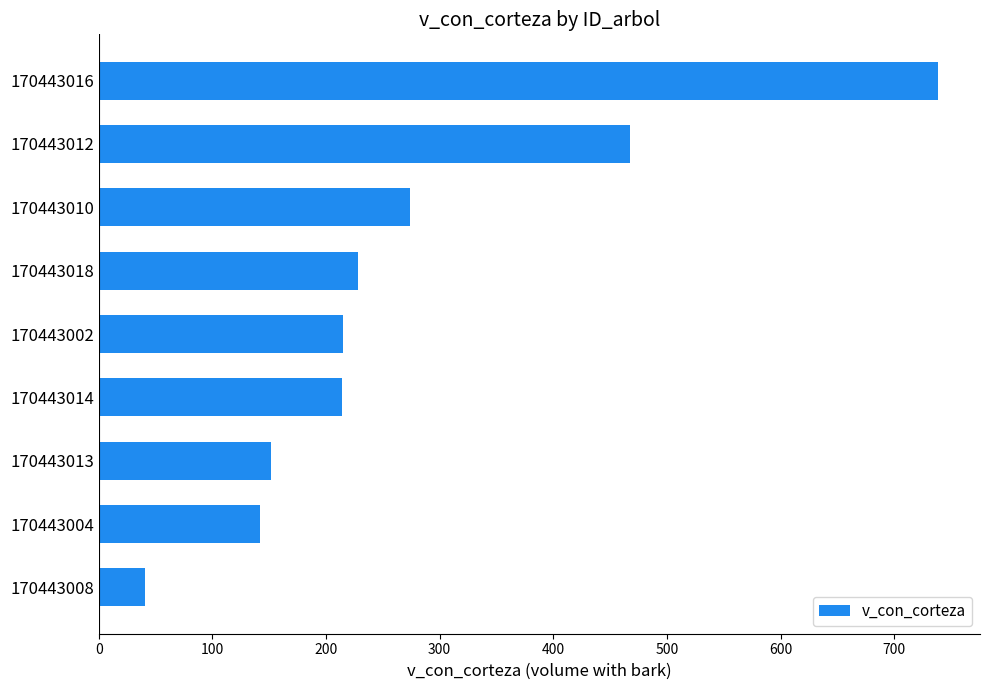

What is the sum of the values at 170443012 and 170443018?

695.7